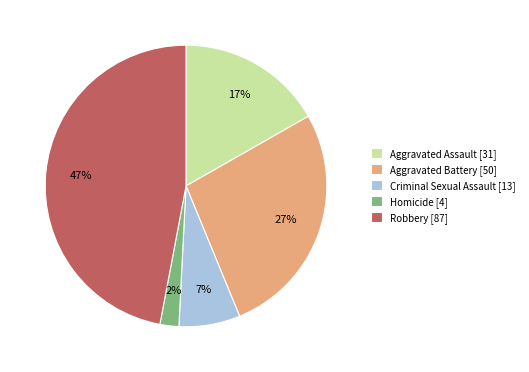

To the nearest percent, what portion does Criminal Sexual Assault represent?

7%